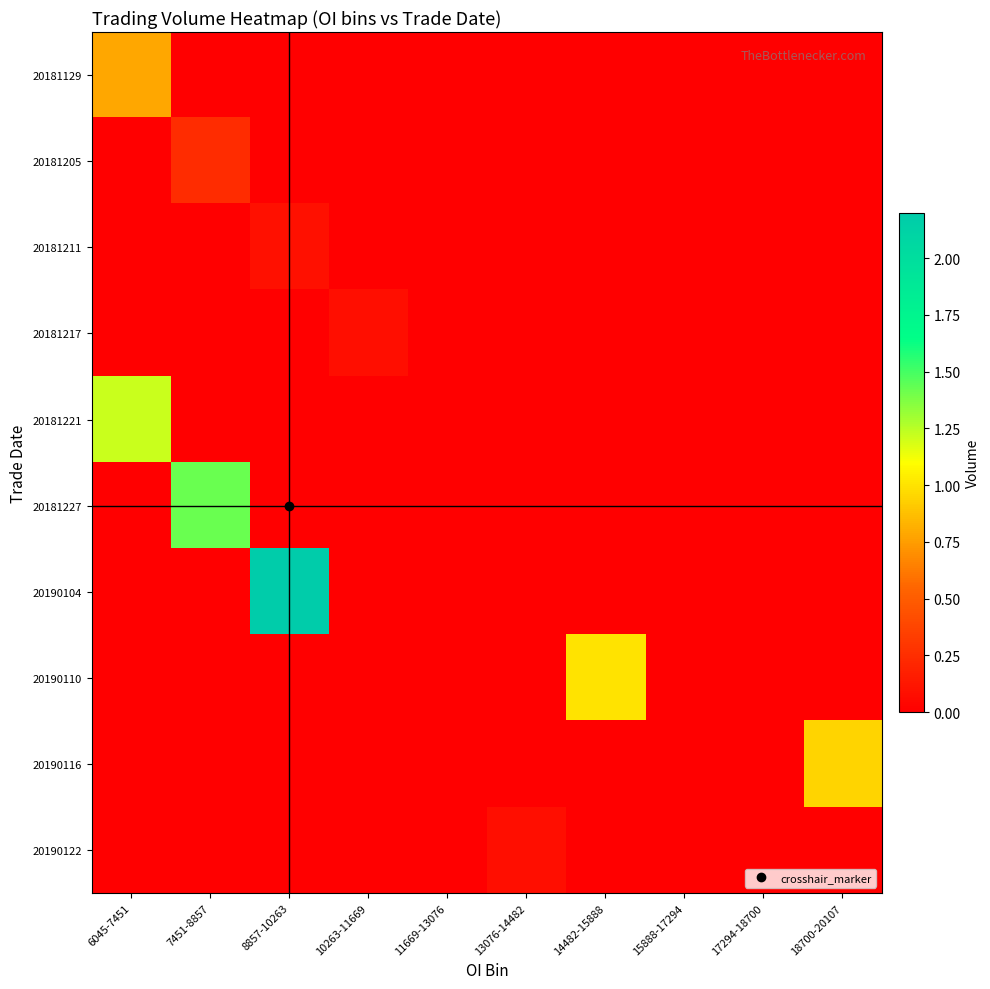

What is the spread (max minus min) of values at 10263-11669?

0.1